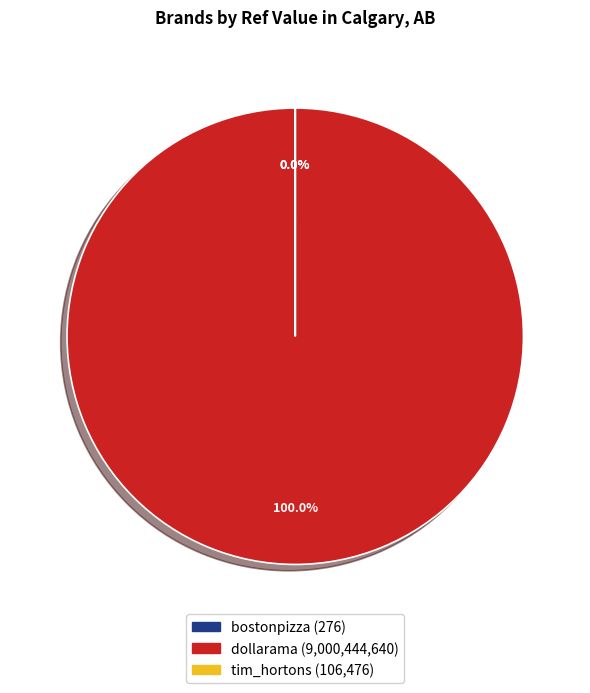

To the nearest percent, what is the average slice percentage?

33%